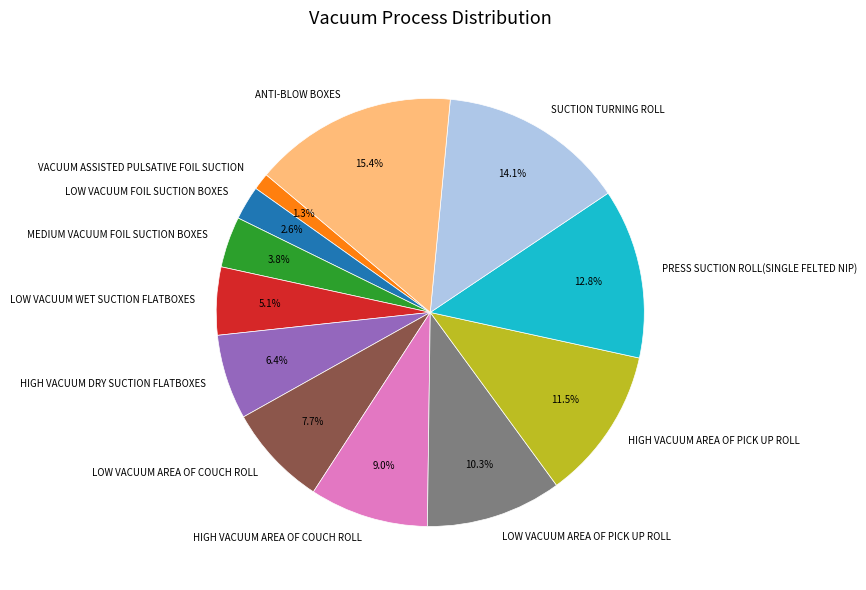

How much of the chart is everything except HIGH VACUUM AREA OF PICK UP ROLL?

88.5%